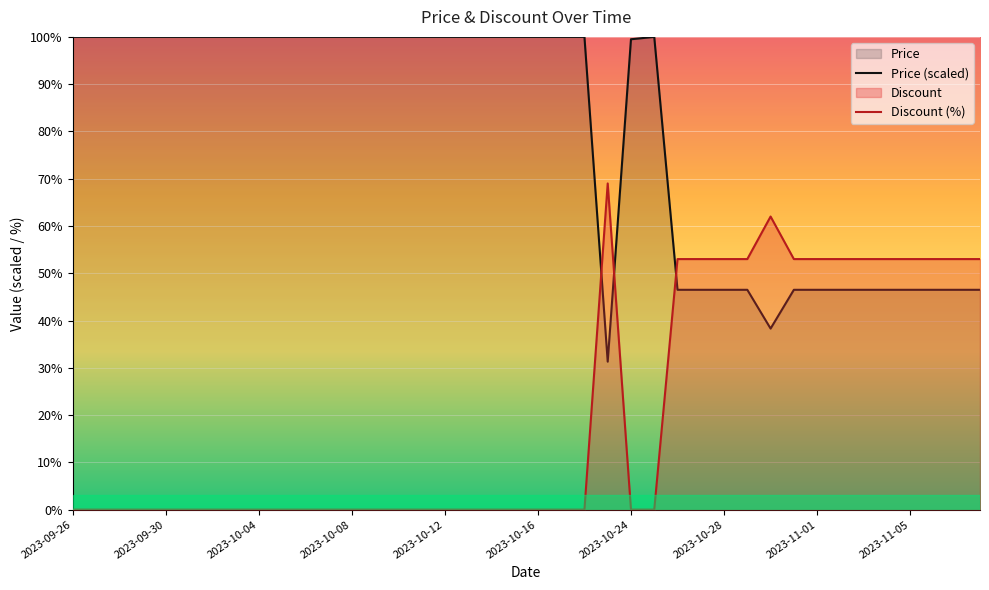

True or false: Discount (%) and Price (scaled) intersect in this chart.

True